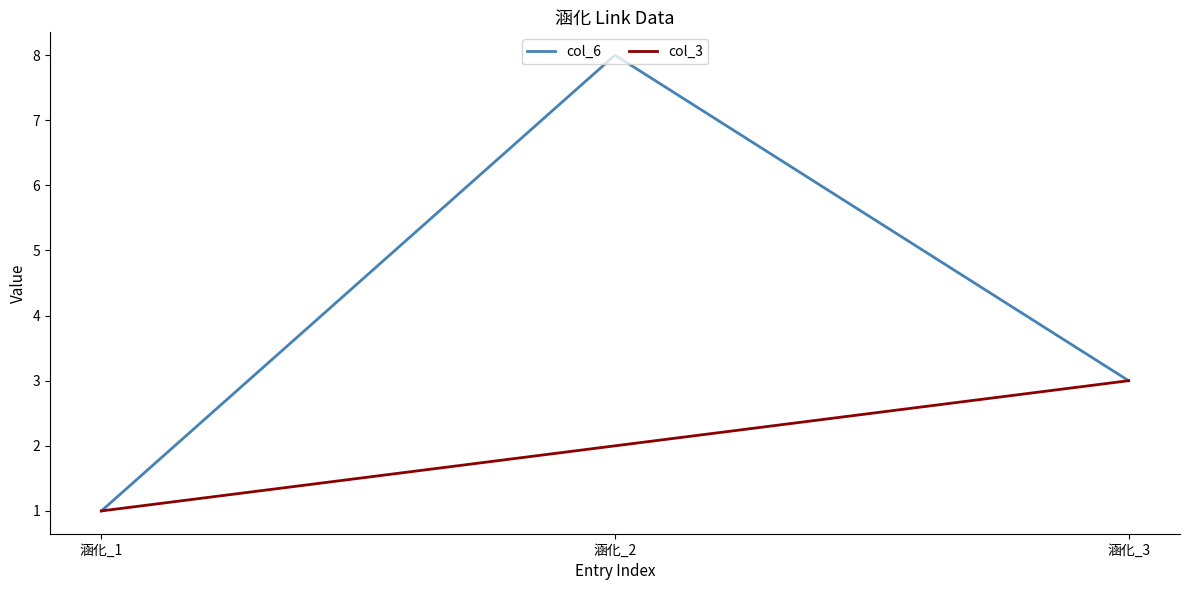

Is it true that col_3 equals 4 at 涵化_3?

False